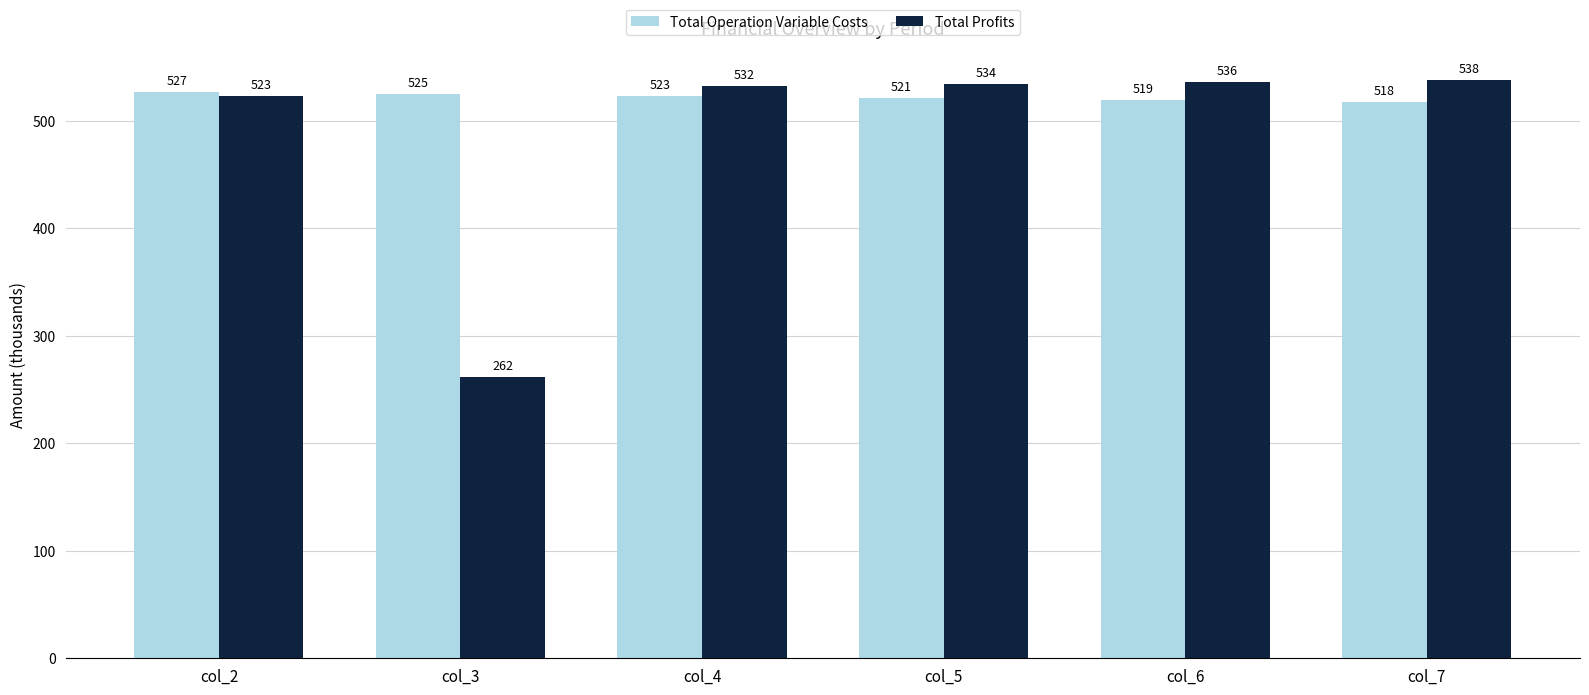

What is the maximum value shown in the chart?

537.8